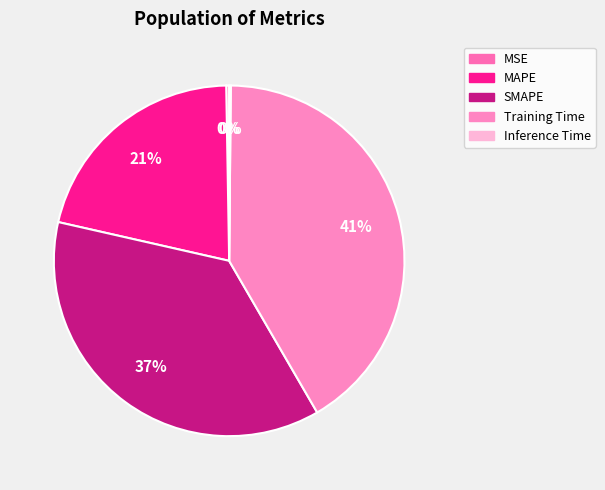

The Training Time slice represents 41% of the pie. True or false?

True